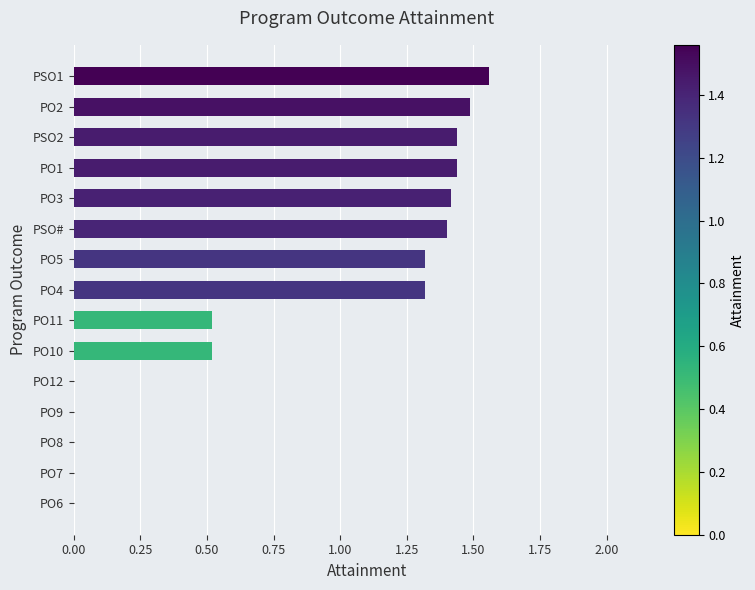

What is the average value?

0.8